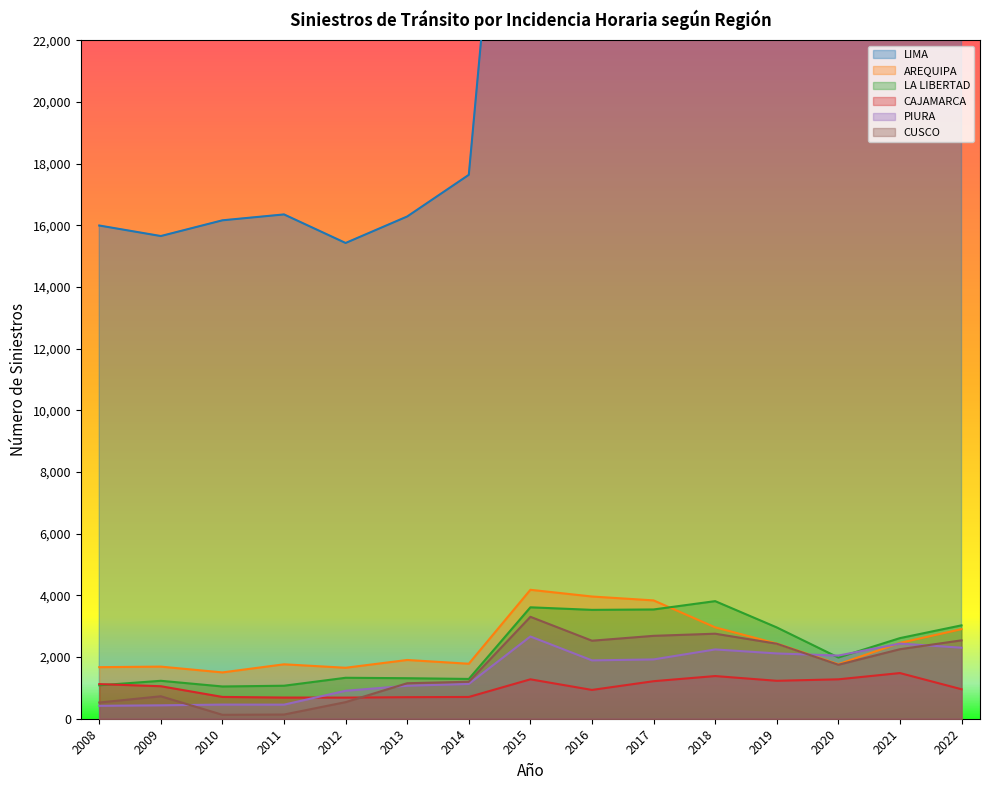

How many distinct data groups are displayed?

6